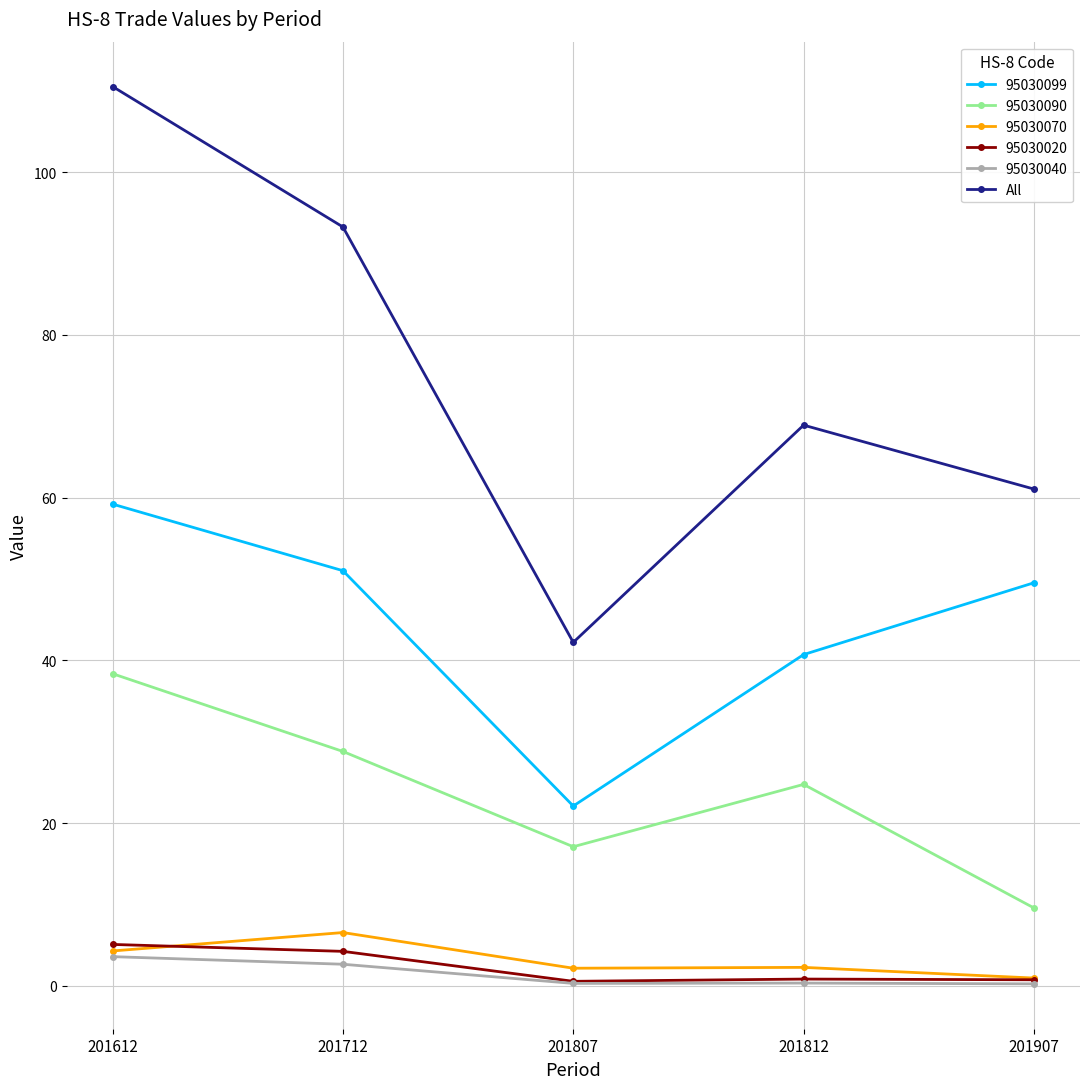

The value of All at 201907 is 100.4. True or false?

False